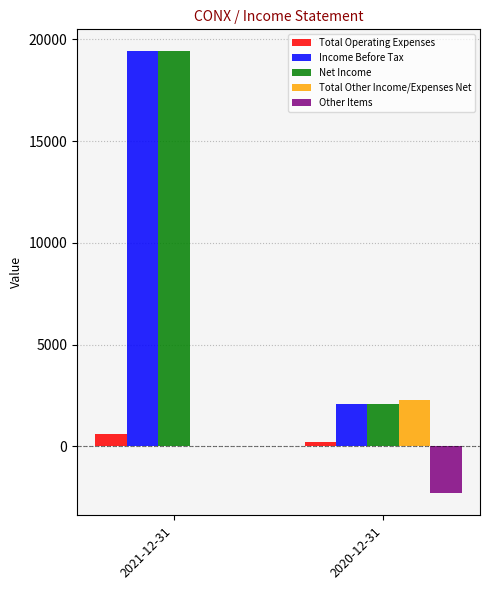

What is the average value of the Total Other Income/Expenses Net series?

1150